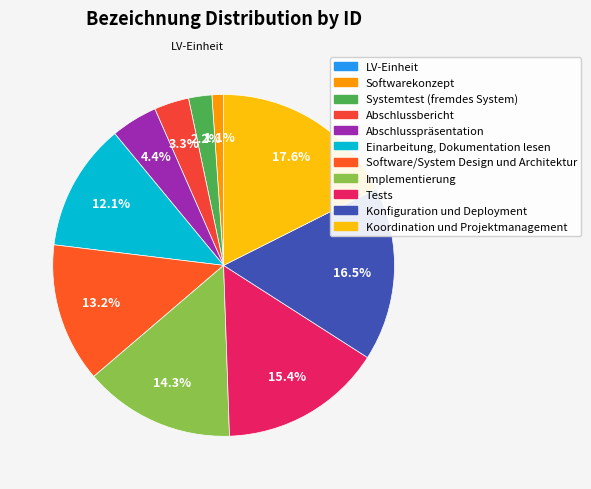

Count the number of slices in the pie.

11